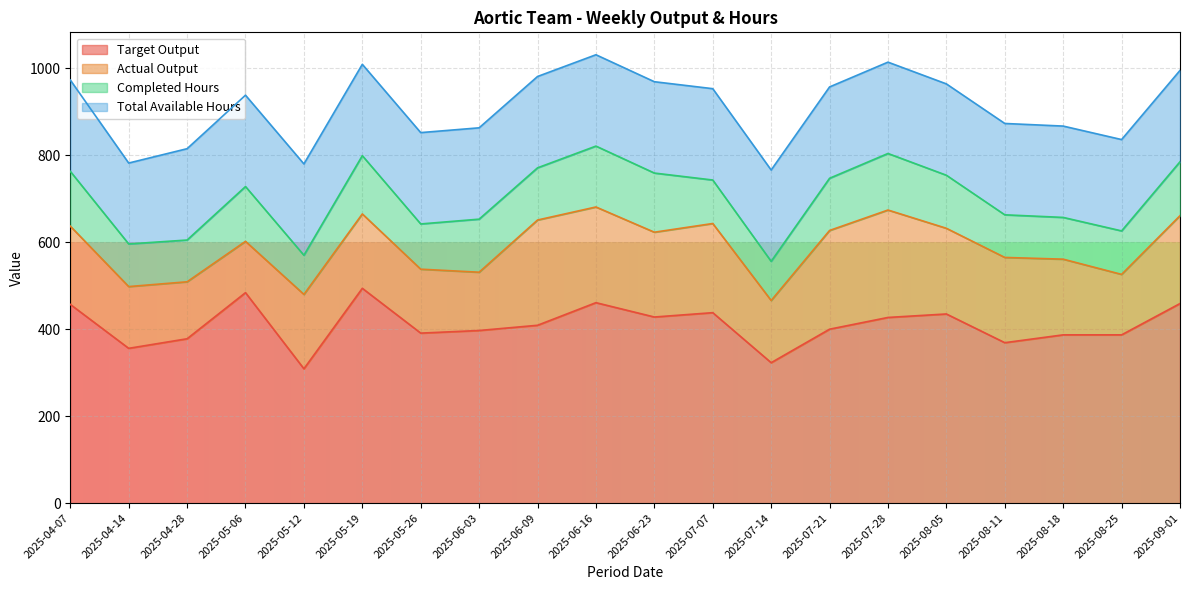

The Target Output series shows 608 at 2025-05-26. True or false?

False